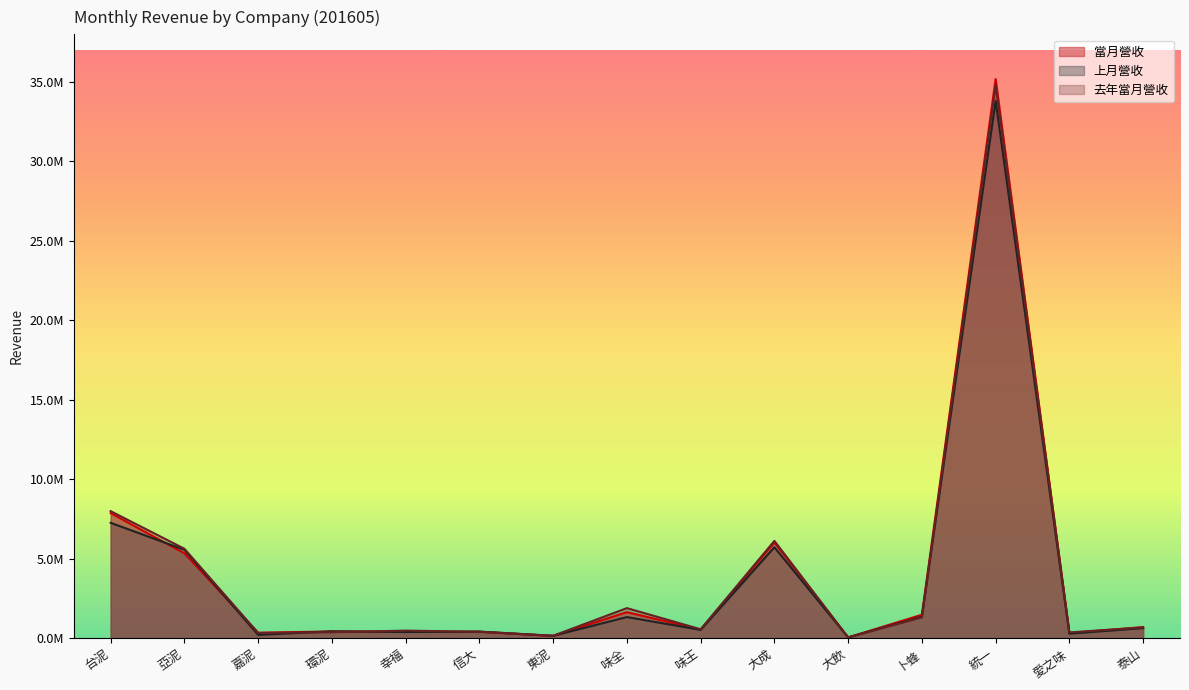

Is it true that 當月營收 equals 7866517 at 台泥?

True